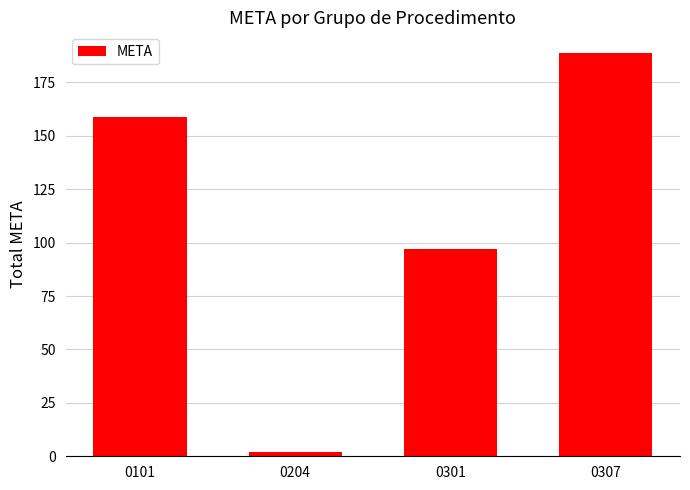

How many values are between 97 and 189?

3